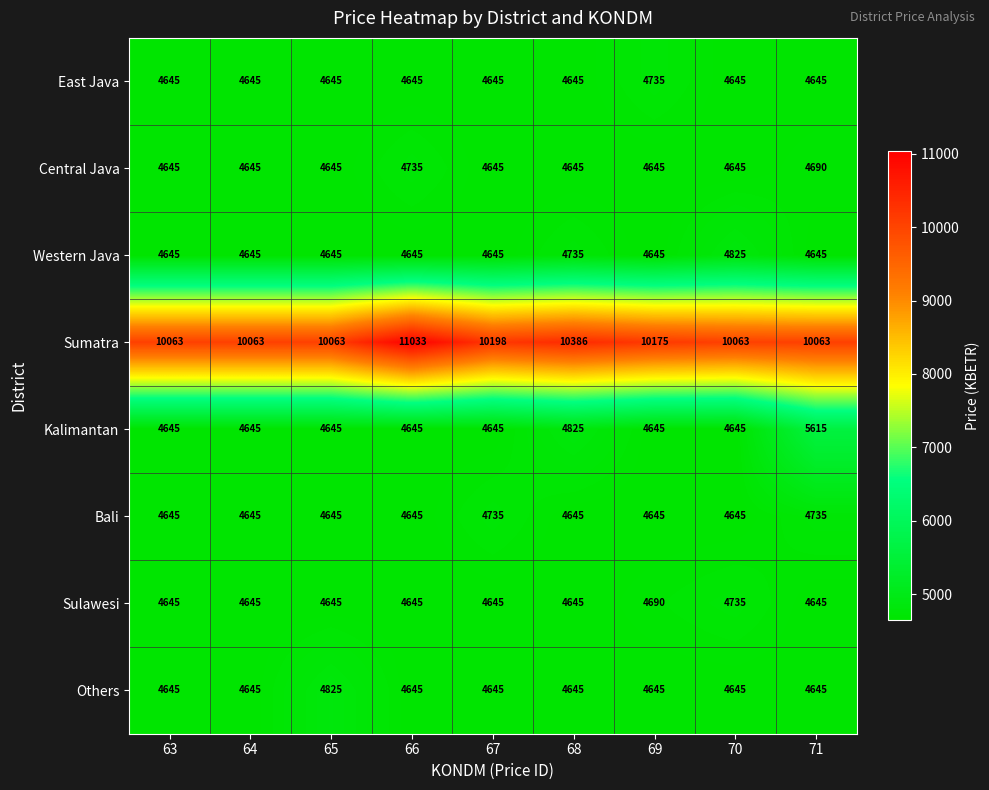

What is the sum of all Bali values?

41985